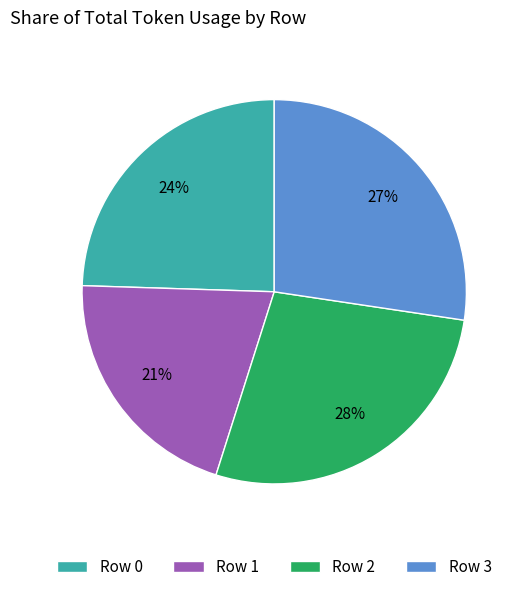

Is it true that Row 3 is 40% of the pie?

False